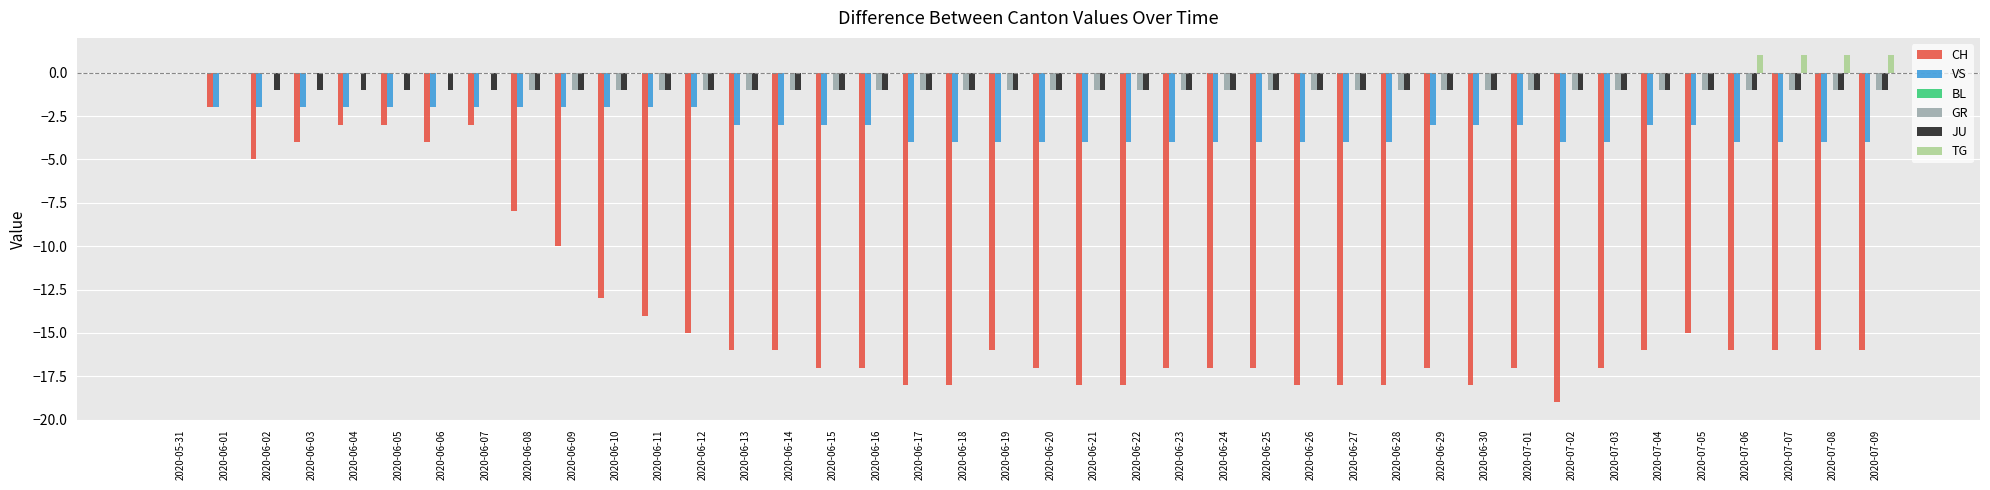

How many TG values are between 0 and 1?

40